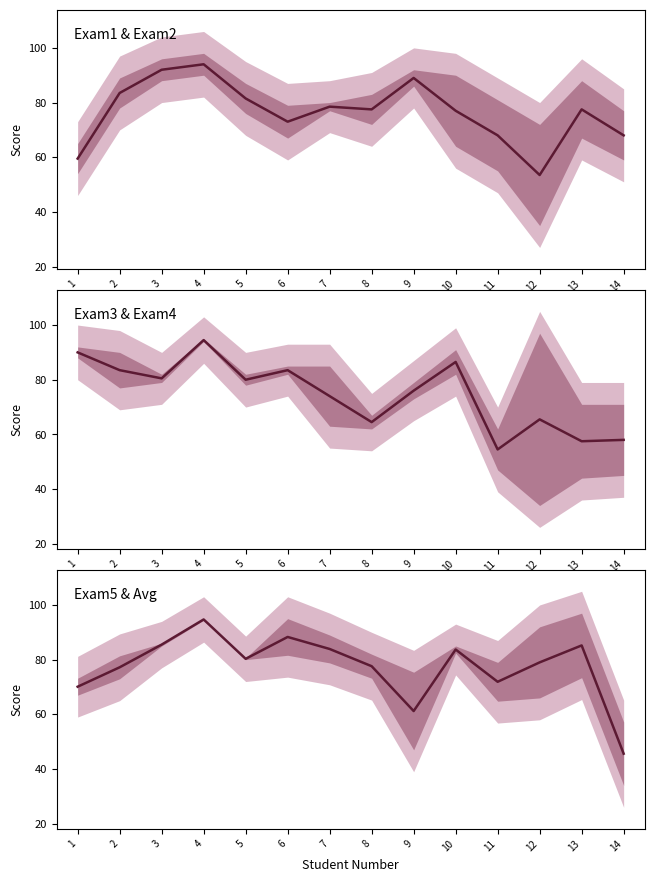

After their last crossing, which series has the higher values: Exam1 & Exam2 or Exam5 & Avg?

Exam1 & Exam2